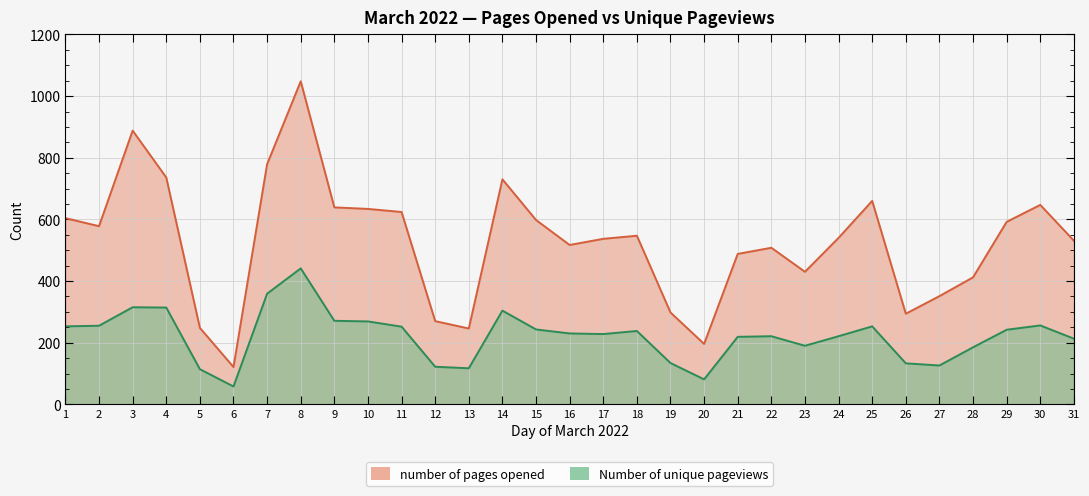

Does the chart display data point markers on the line(s)?

No